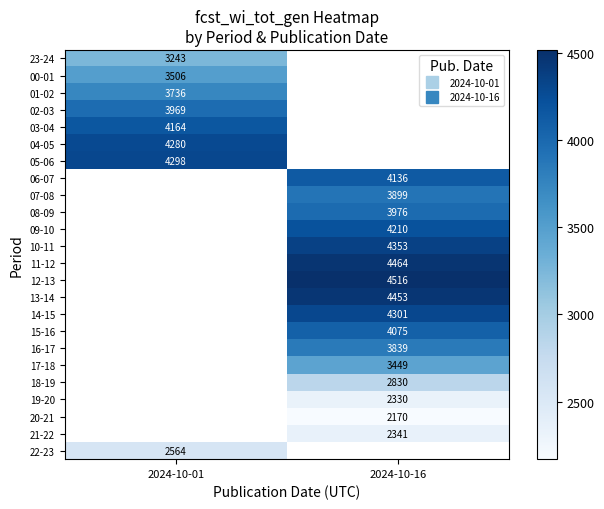

What is the lowest value of the 01-02 series?

3736.0